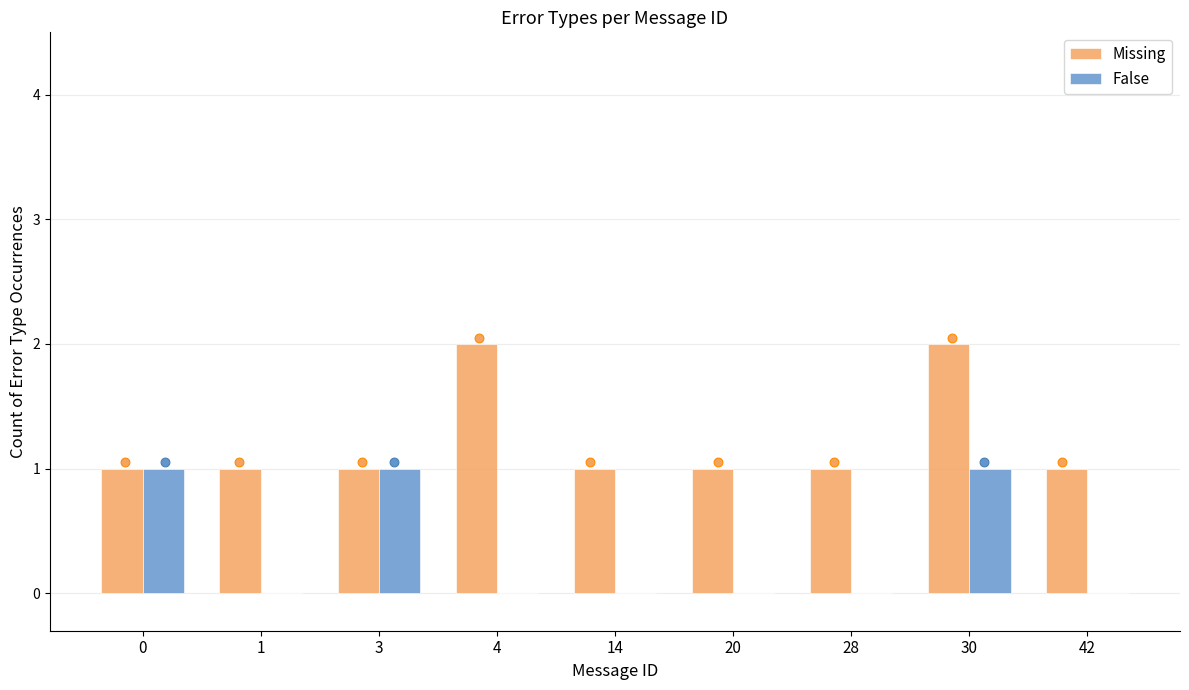

Which series has the largest total across all categories?

Missing